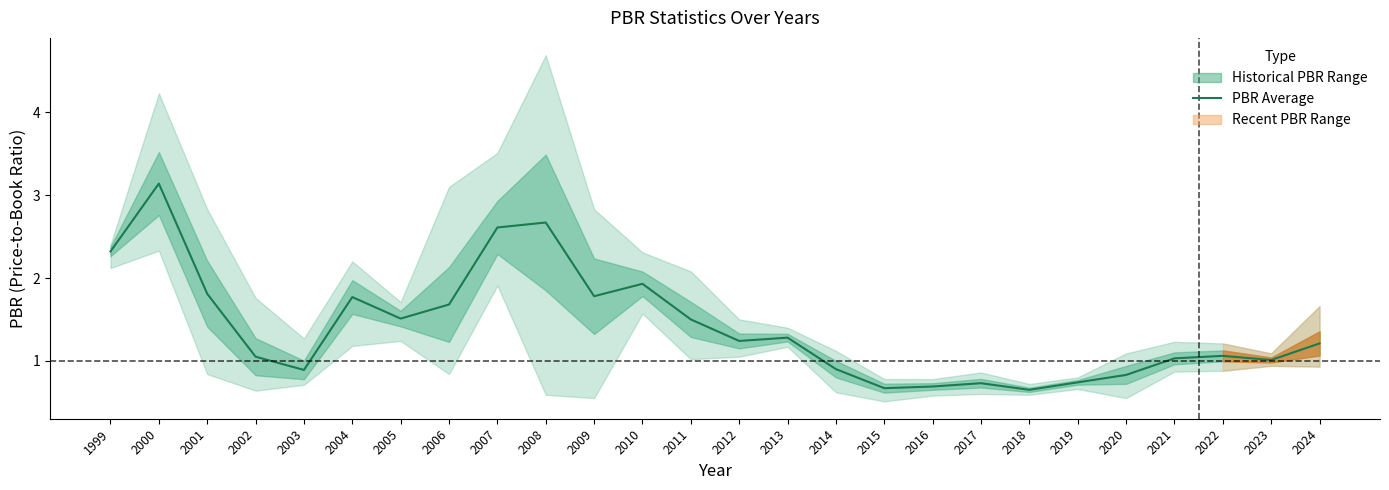

Which has a higher value, 2013 or 2001?

2001